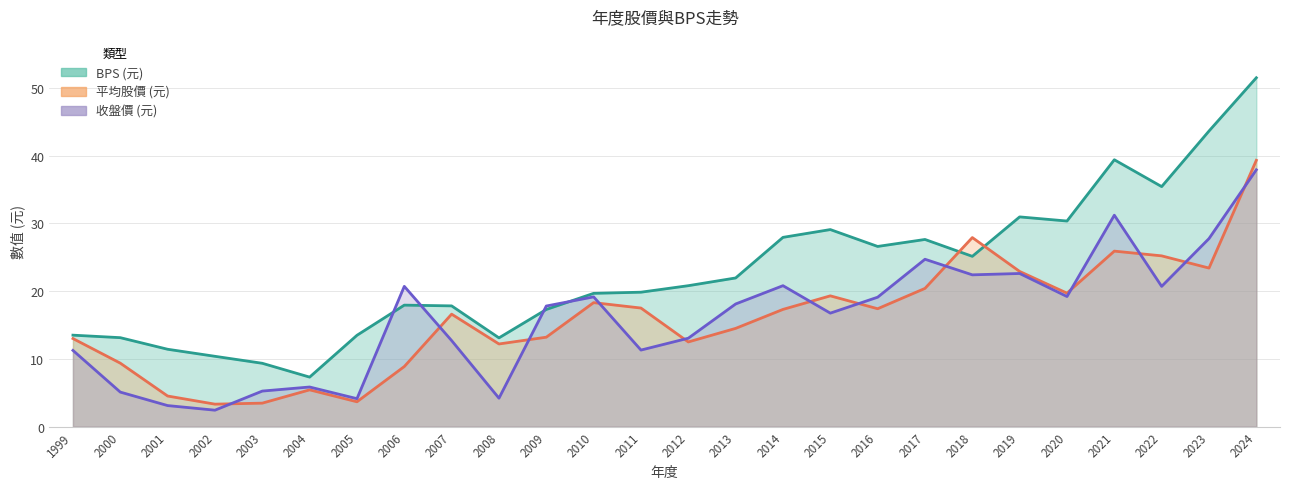

Reading right to left, transcribe all the data shown in this chart.

BPS: 51.5	43.6	35.4	39.4	30.3	30.9	25.1	27.6	26.6	29.1	27.9	21.9	20.8	19.8	19.7	17.3	13.1	17.8	17.9	13.5	7.3	9.3	10.4	11.4	13.1	13.5
收盤價: 37.9	27.8	20.7	31.2	19.2	22.6	22.4	24.7	19.1	16.8	20.8	18.1	13.1	11.3	19.1	17.8	4.2	12.7	20.7	4.1	5.8	5.2	2.4	3.1	5.1	11.2
平均股價: 39.3	23.4	25.2	25.9	19.7	22.9	27.9	20.4	17.4	19.3	17.3	14.5	12.5	17.5	18.3	13.2	12.2	16.6	8.9	3.7	5.4	3.5	3.3	4.5	9.4	13.0